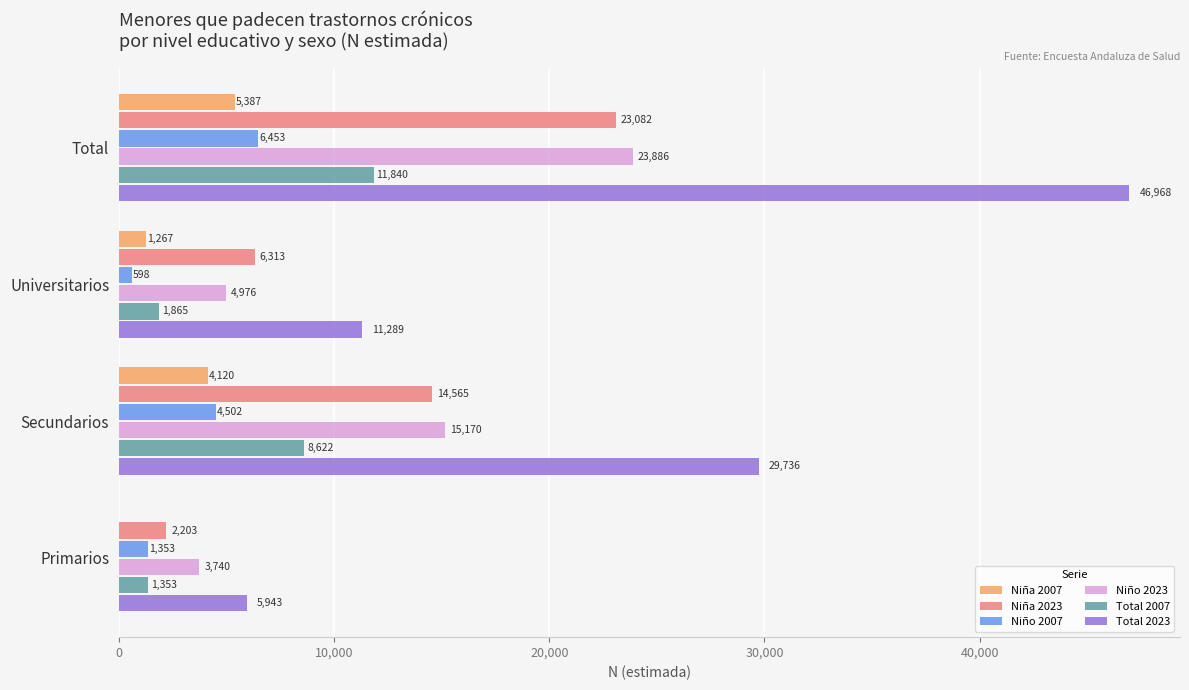

Which series has the largest total across all categories?

Total 2023